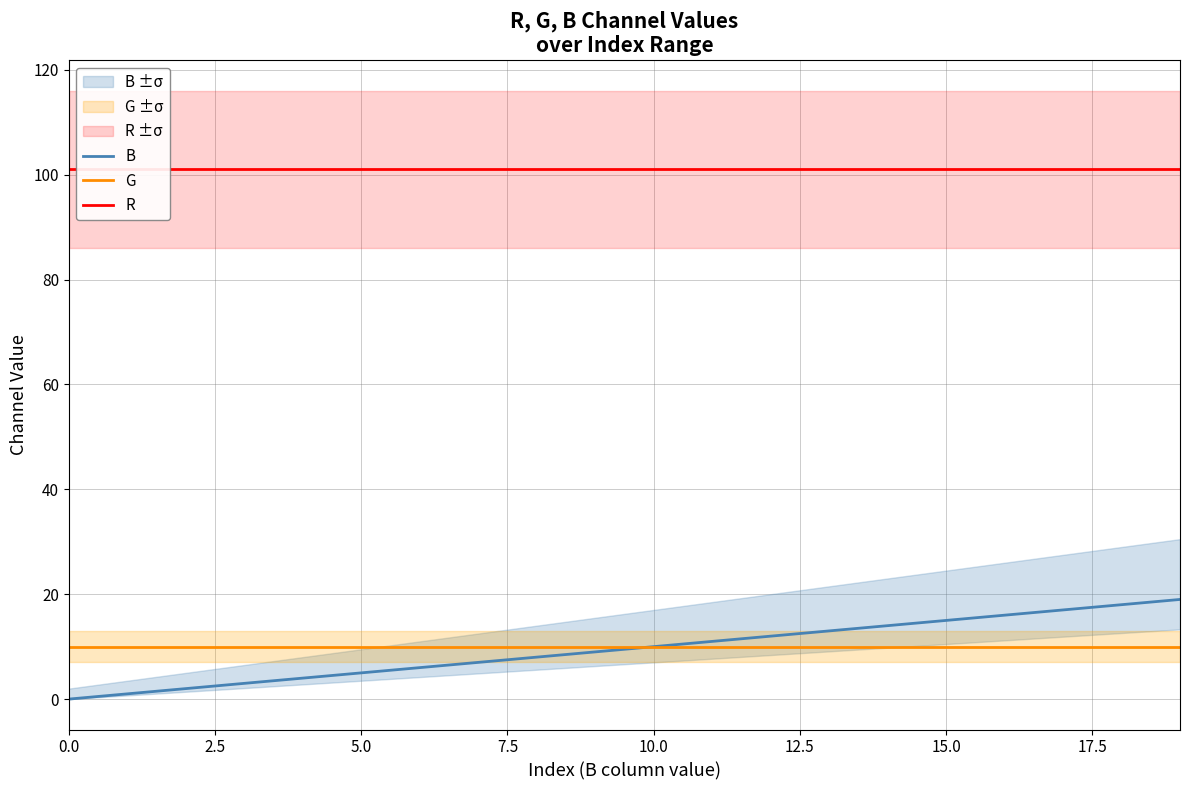

True or false: B has a value of 20 at 12.

False